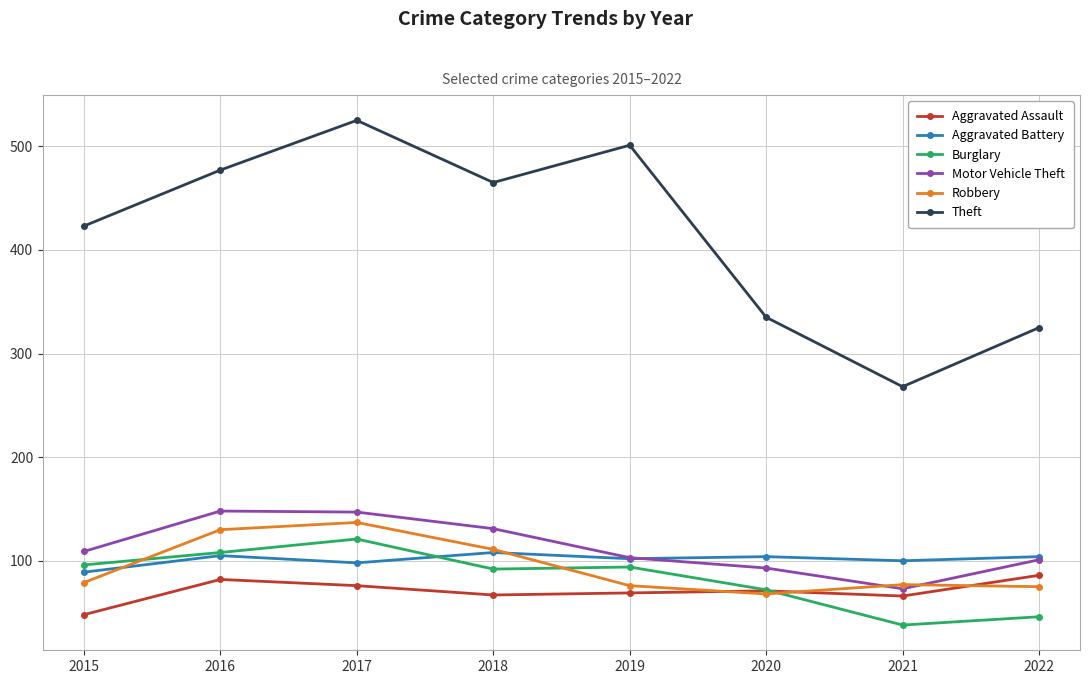

What is the minimum value shown in the chart?

38